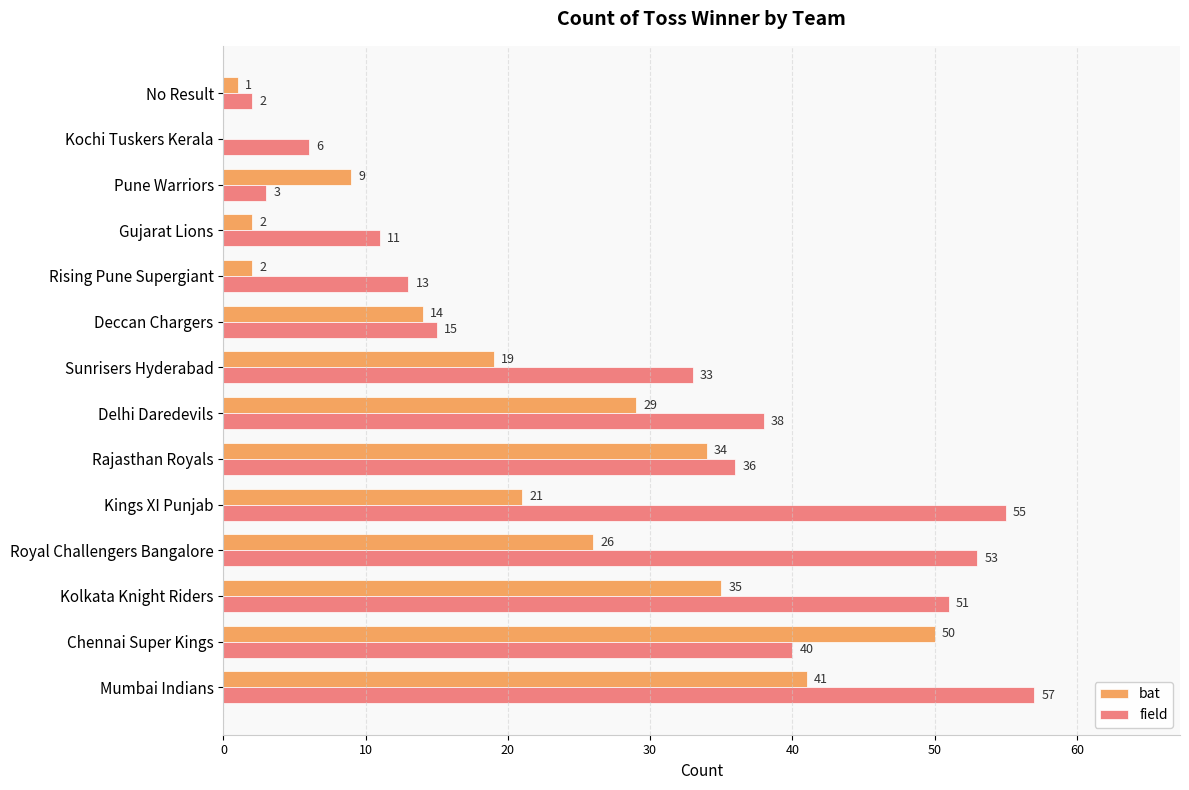

What are all the series names shown in the legend?

bat, field